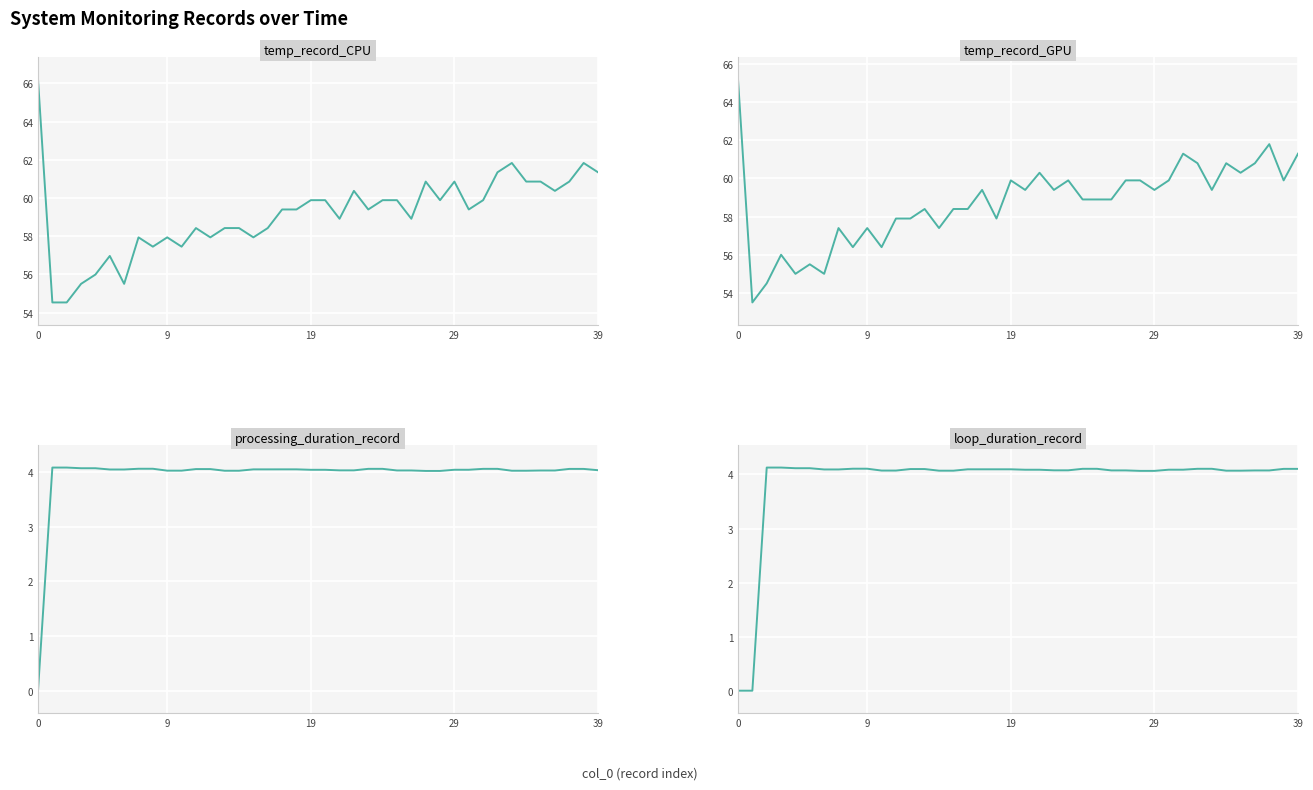

What is the sum of all processing_duration_record values?

157.6